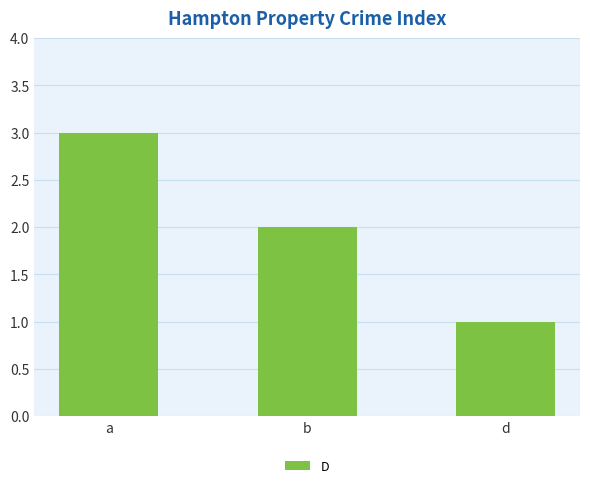

What is the sum of all values?

6